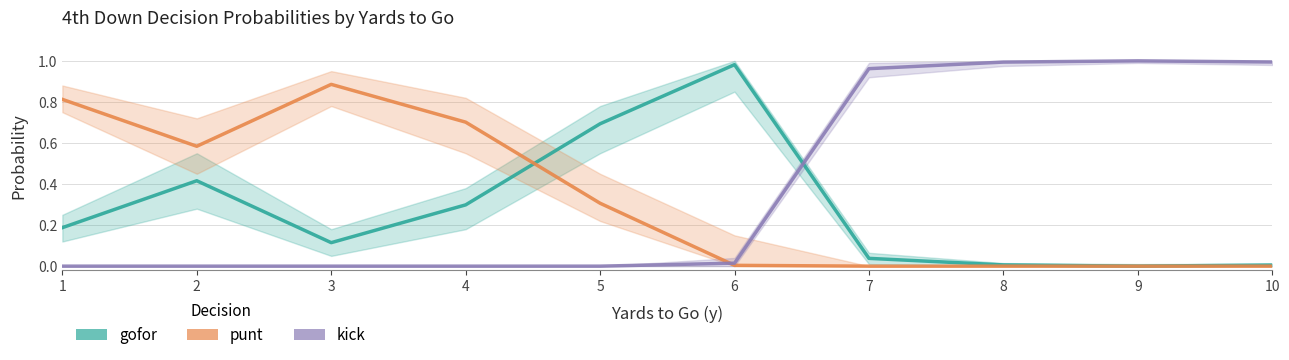

What is the maximum value for gofor?

1.0